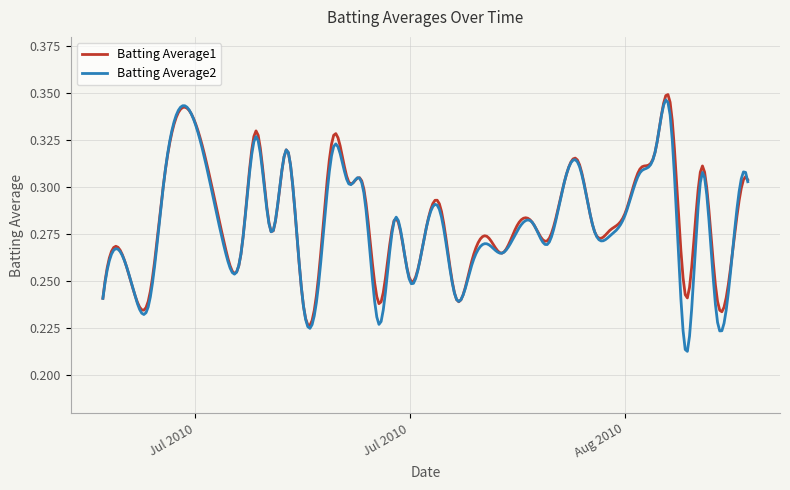

At how many categories does at least one series exceed 0?

300